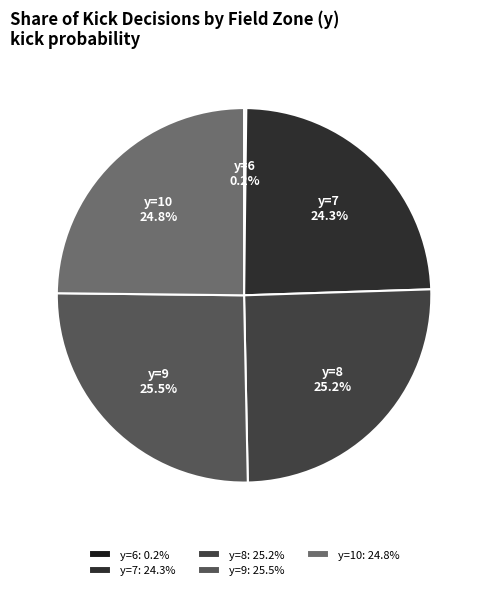

Is y=9 the majority of the pie?

No